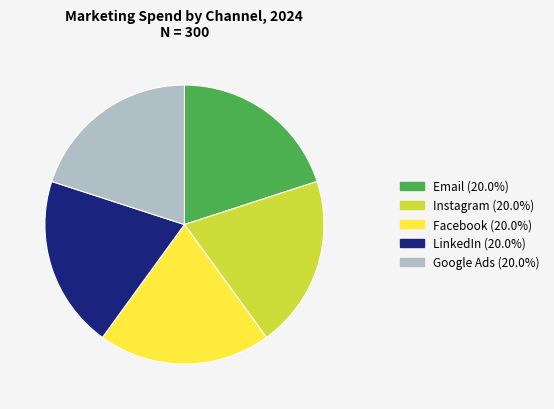

Does Google Ads represent more than half of the total?

No